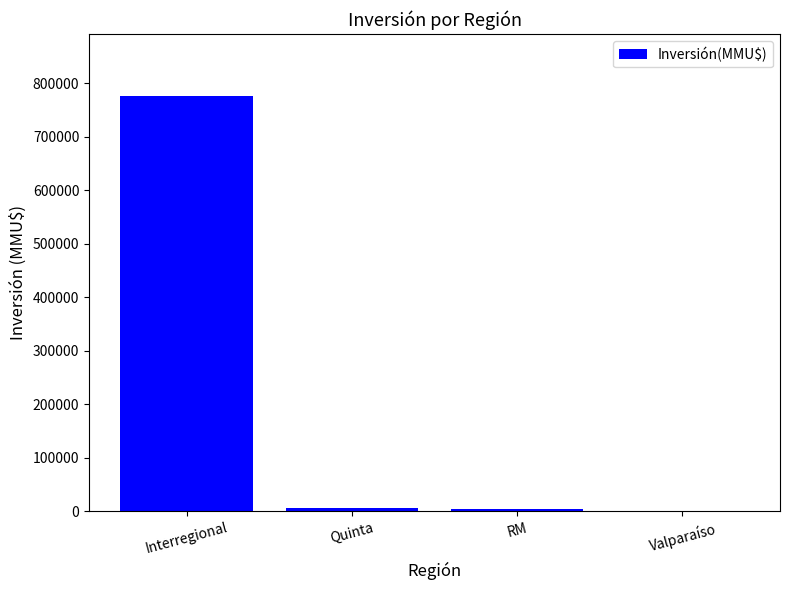

True or false: the data shows 423789 at Valparaíso.

False